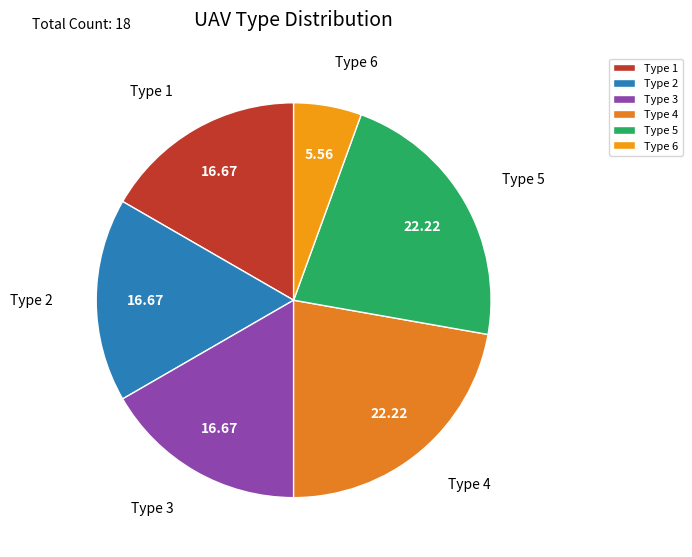

Does any single category account for the majority?

No